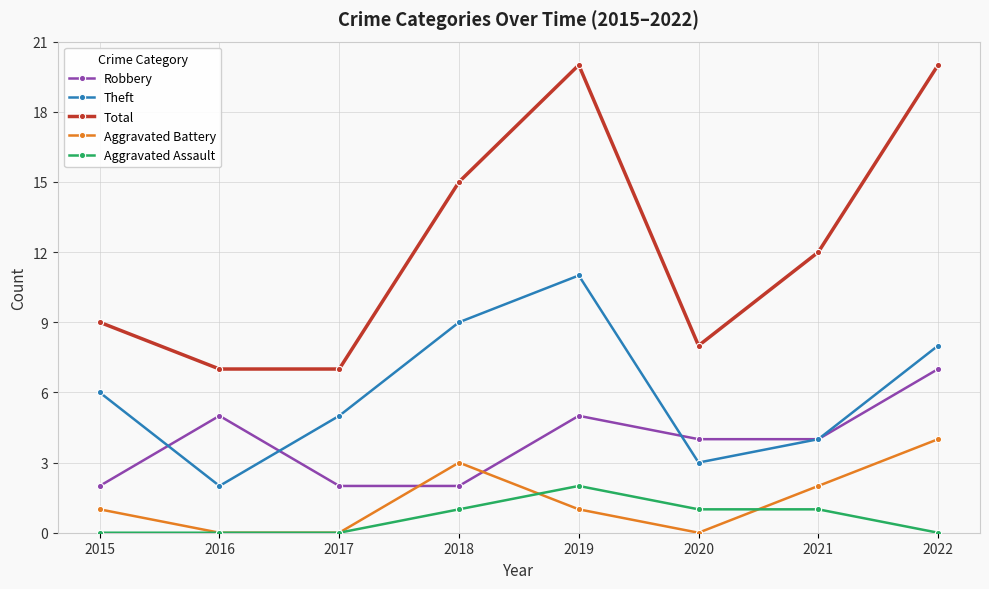

Where is the first local maximum for Total?

2019